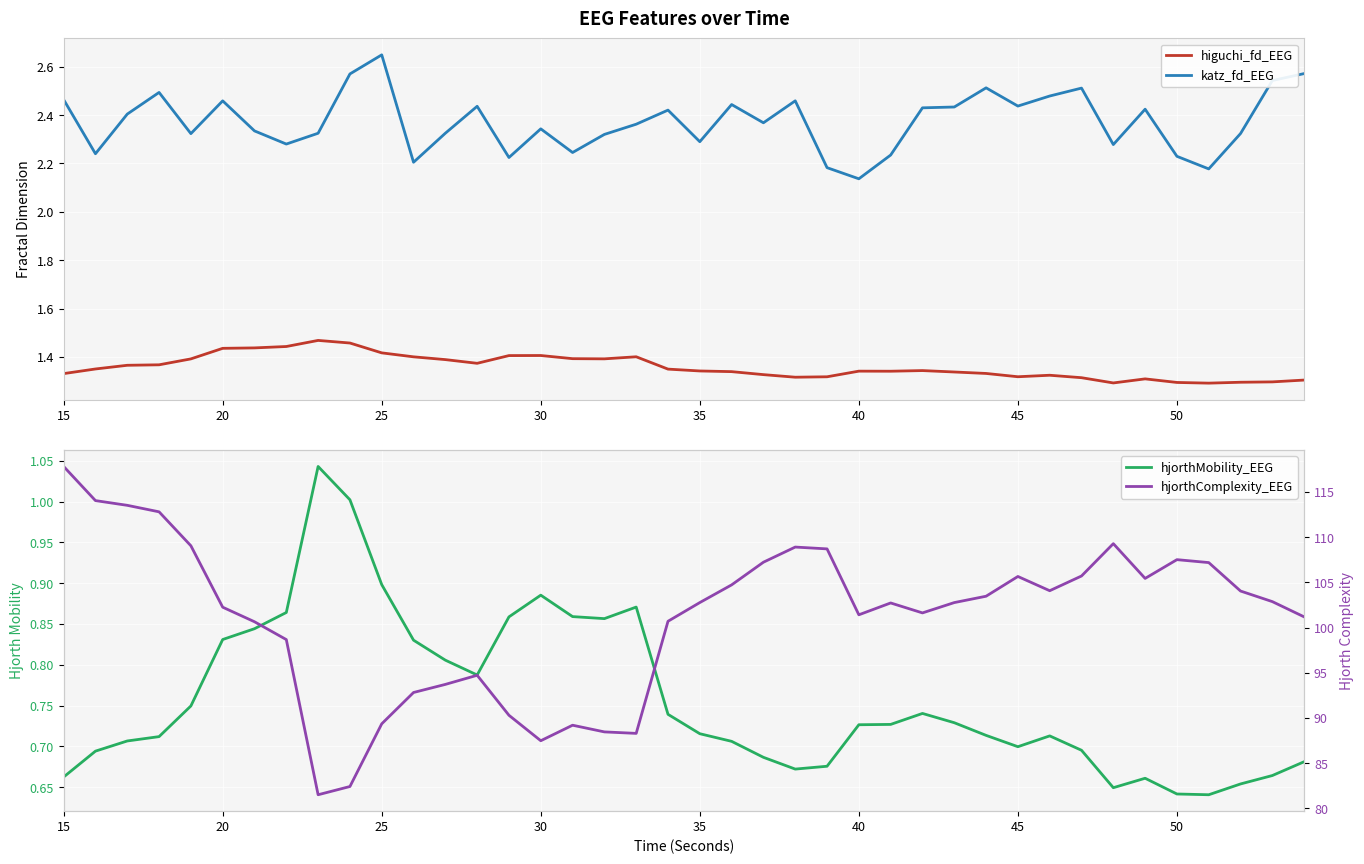

True or false: katz_fd_EEG has more than 0 points higher than both neighbors.

True